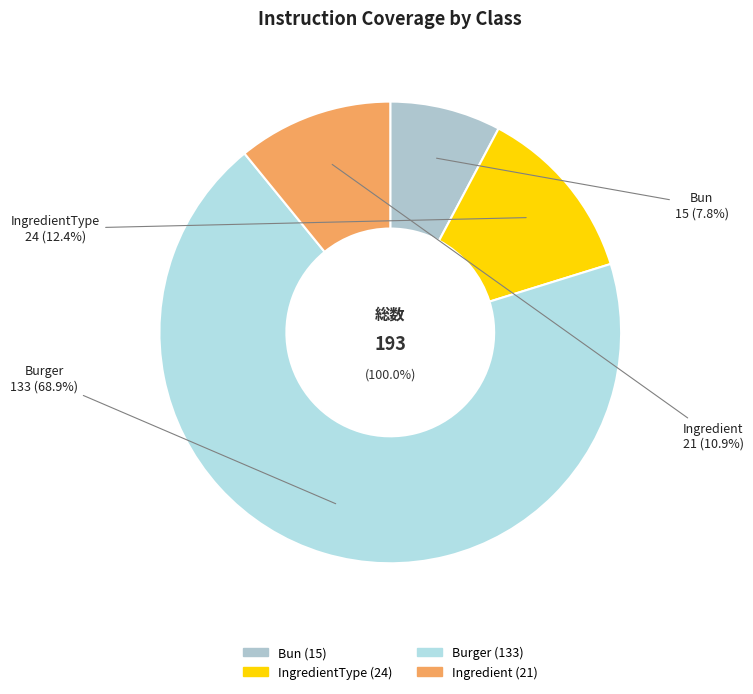

How many segments does this pie chart have?

4